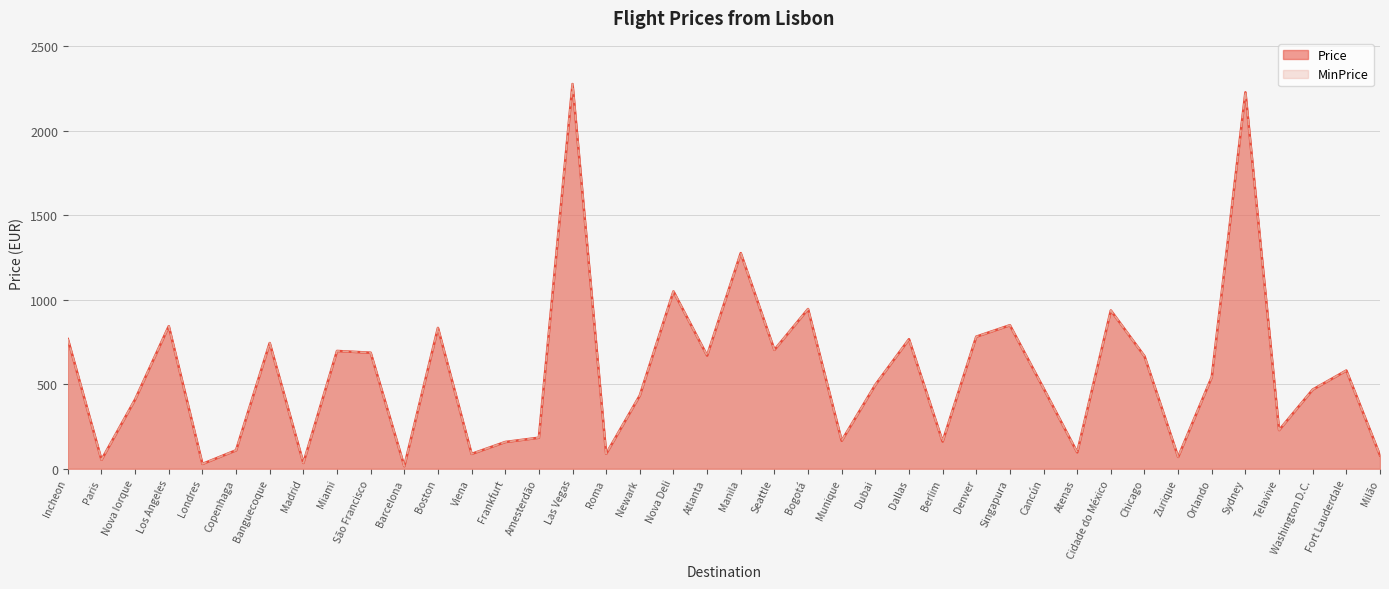

What is the difference between the MinPrice values at Madrid and Miami?

662.6